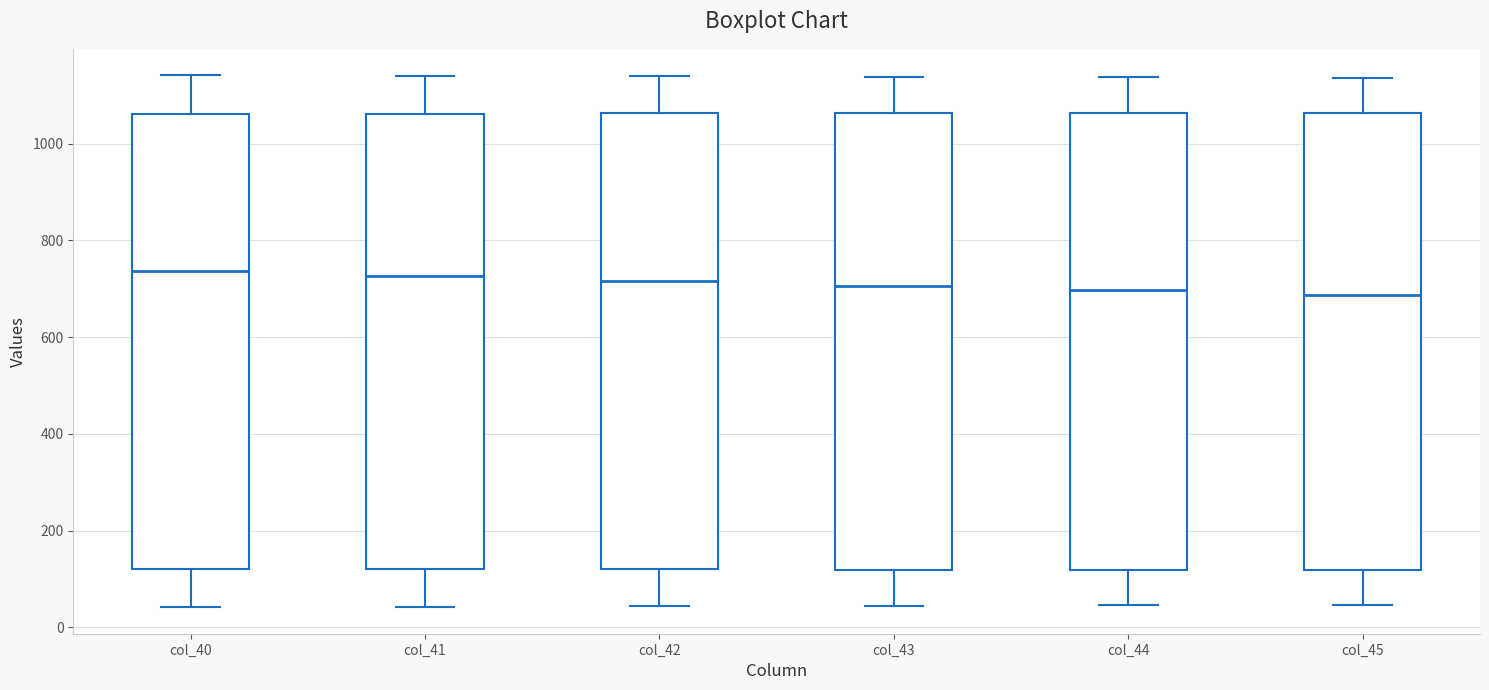

Reading left to right, read every box against the y-axis: the position of its median line, the range the box covers, and the ends of its whiskers. The values are not printed on the chart, so give them approximately, as read against the axis.

col_40: median 740, box 120 to 1060, whiskers 40 to 1140
col_41: median 720, box 120 to 1060, whiskers 40 to 1140
col_42: median 720, box 120 to 1060, whiskers 40 to 1140
col_43: median 700, box 120 to 1060, whiskers 40 to 1140
col_44: median 700, box 120 to 1060, whiskers 40 to 1140
col_45: median 680, box 120 to 1060, whiskers 40 to 1140